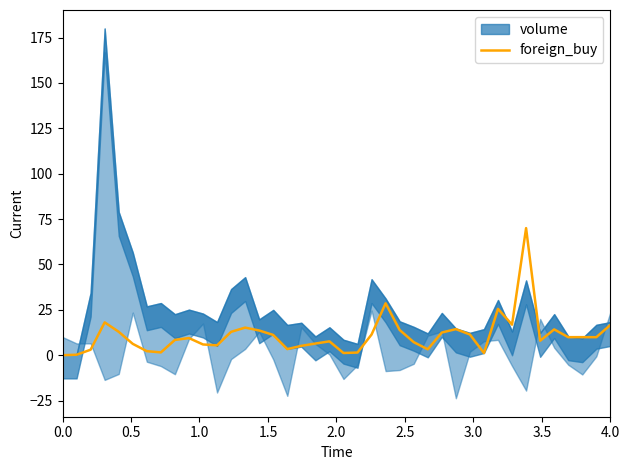

What is the sum of all values?

435.9